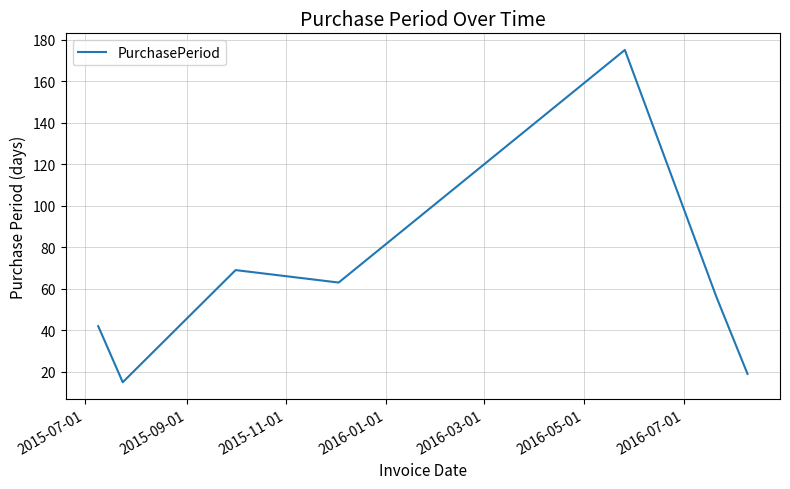

What is the sum of all values?

439